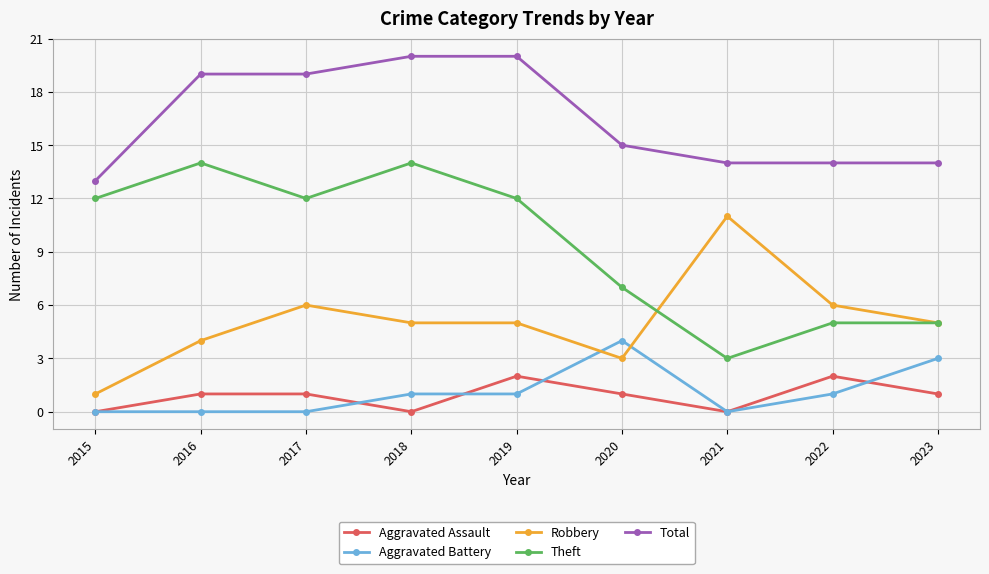

Between which two adjacent categories do Robbery and Aggravated Battery first intersect?

2019 and 2020